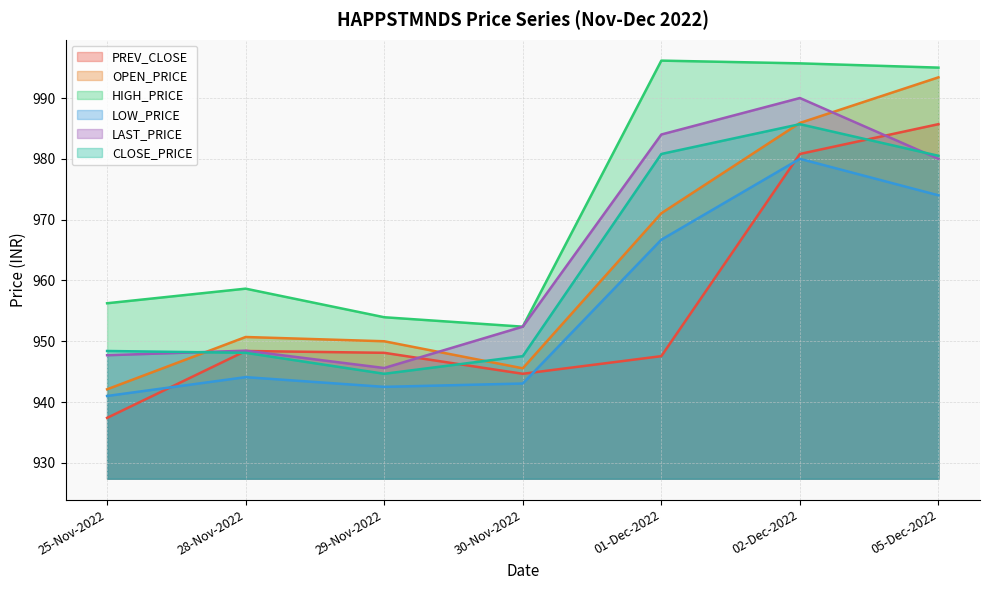

What is the difference between the second highest and minimum values in the HIGH_PRICE series?

43.3